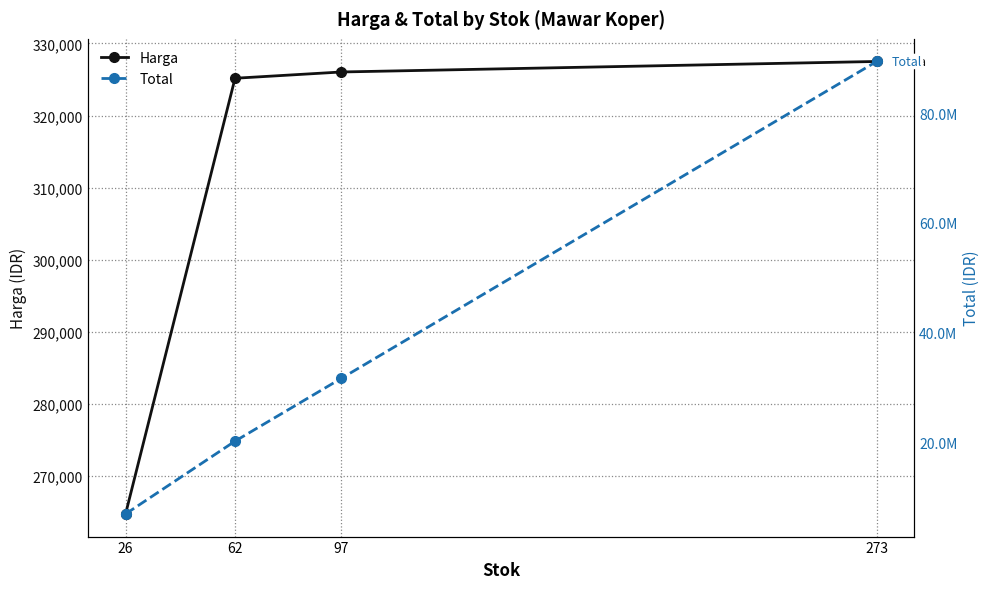

At 97, list the series in order from largest to smallest.

Total, Harga